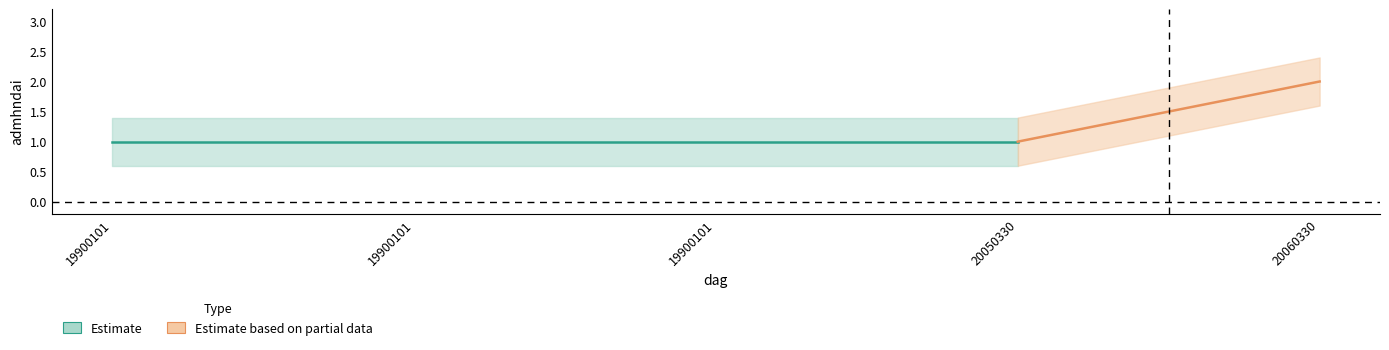

True or false: admhndai_lower and admhndai_upper intersect in this chart.

False